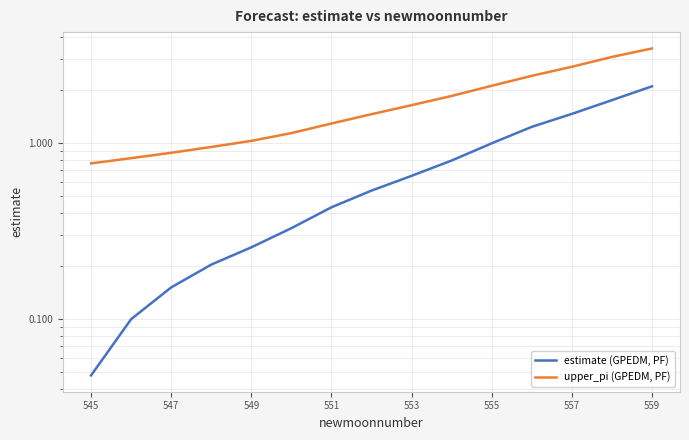

Does the chart have visible grid lines?

Yes